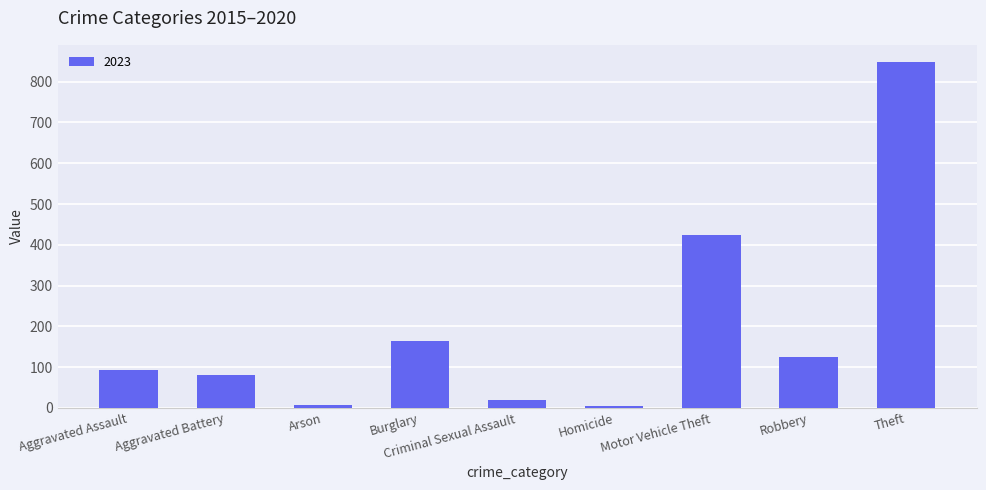

Count the number of data series in this chart.

1